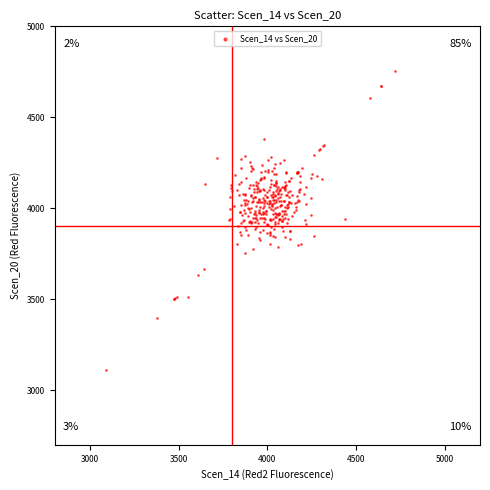

What is the range of X values (max minus min)?

1630.4